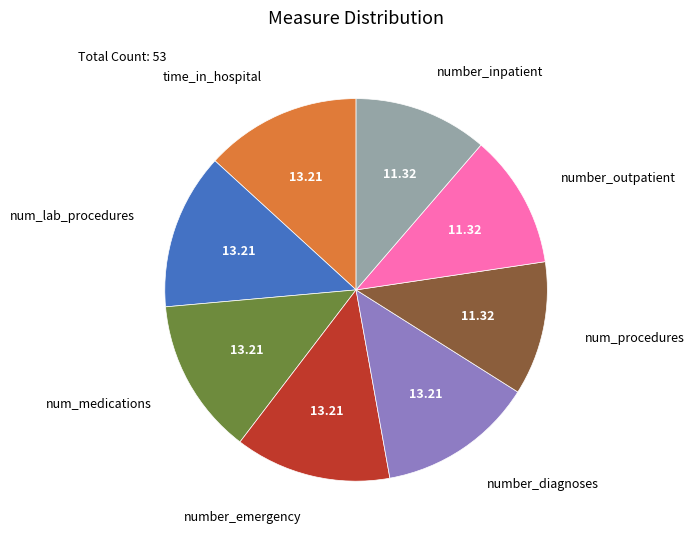

Is there any slice that represents more than half of the pie?

No